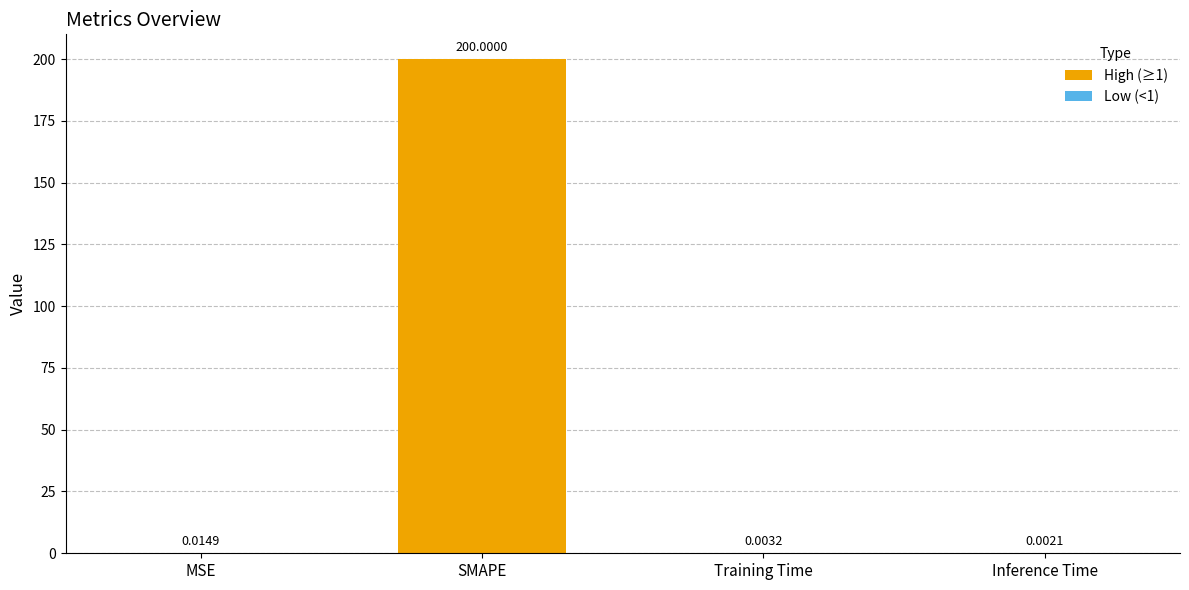

Which label corresponds to the largest value in the chart?

SMAPE